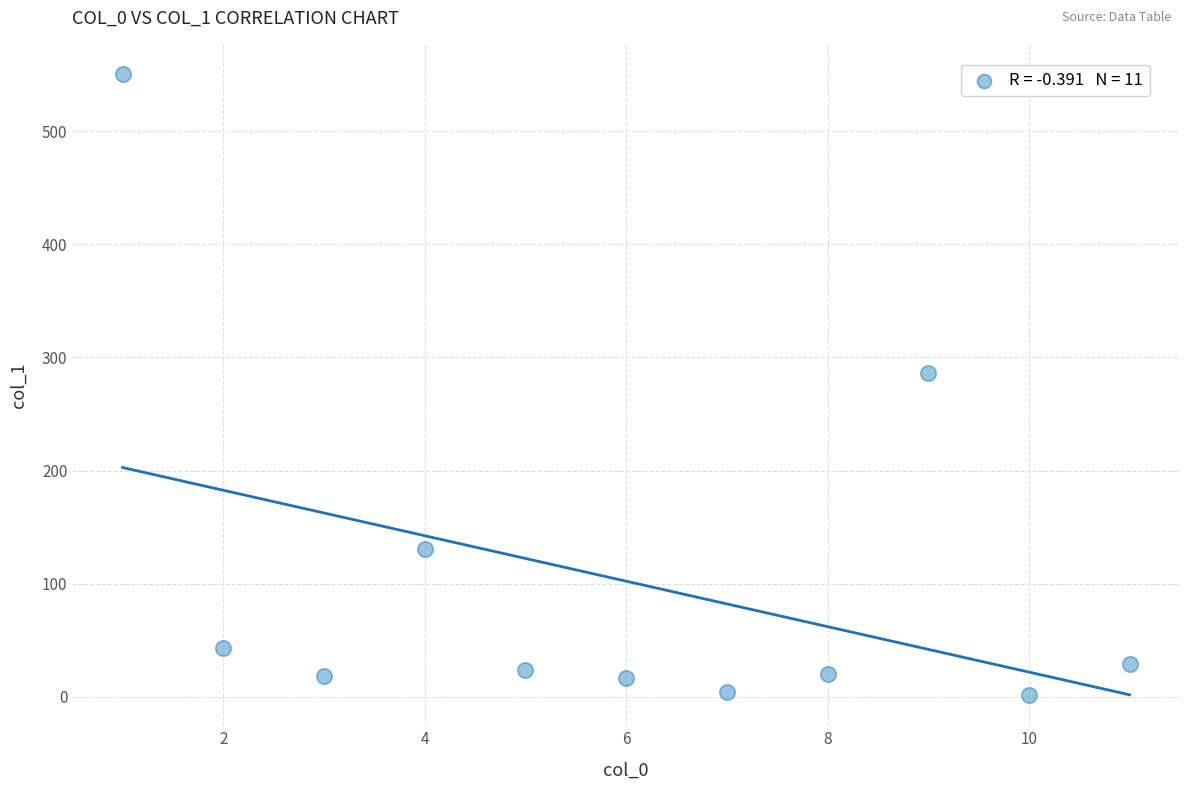

What Y value in the scatter plot is closest to 275?

286.3